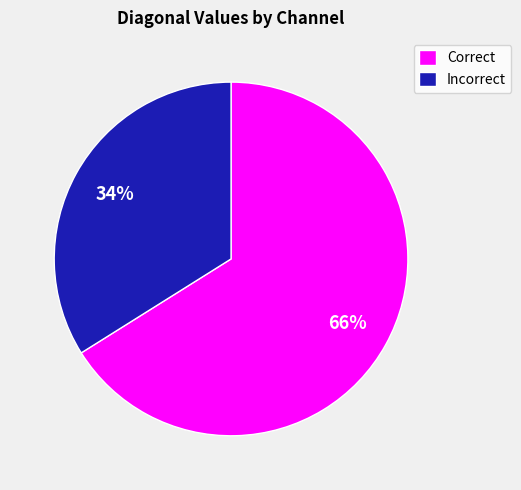

Is the sum of Correct and Incorrect greater than half?

Yes